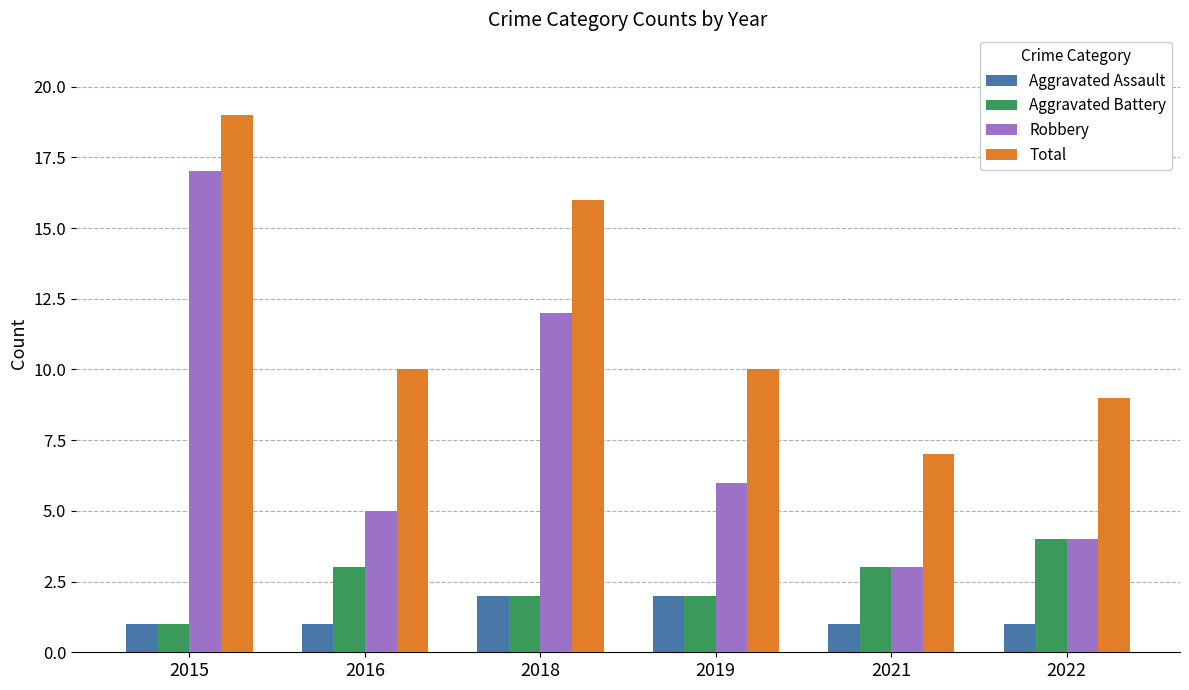

What is the spread (max minus min) of values at 2018?

14